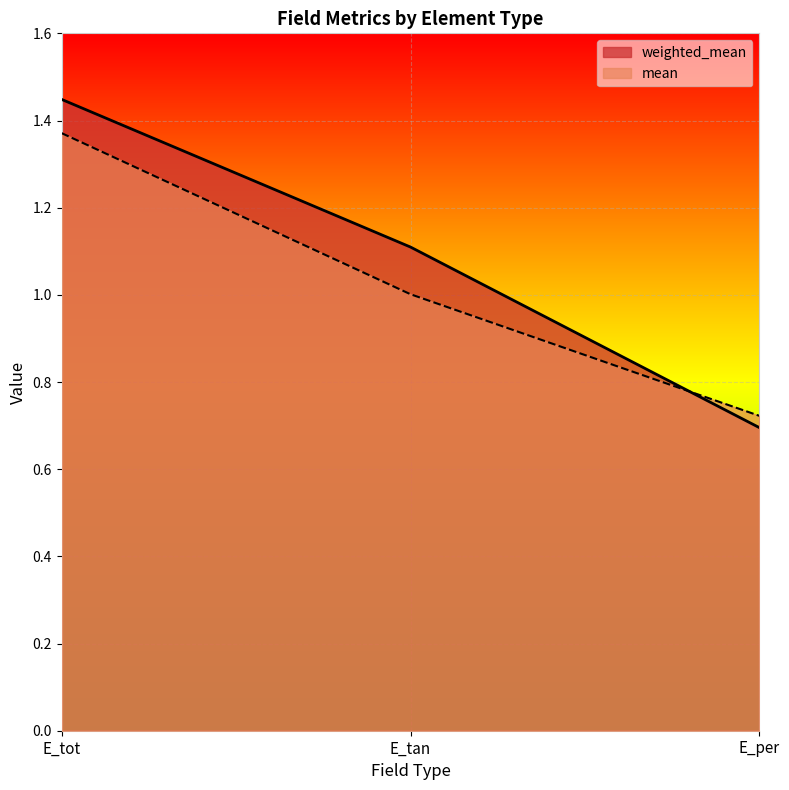

What is the label of the 3rd point from the left?

E_per